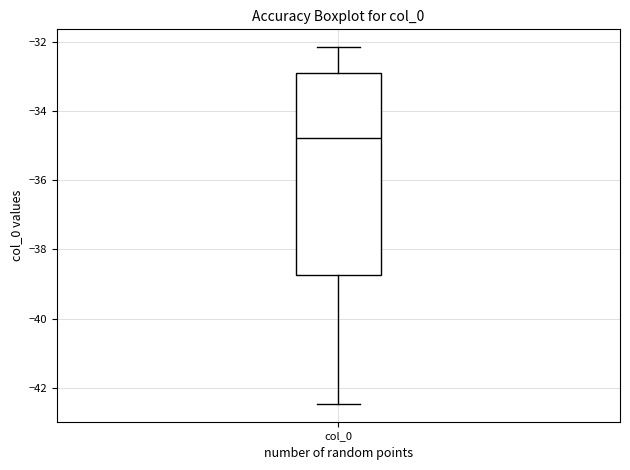

Read this box plot against the y-axis: the position of the median line, the range covered by the box, and the ends of both whiskers. The values are not printed on the chart, so give them approximately, as read against the axis.

median -34.8, box -38.8 to -33.0, whiskers -42.4 to -32.2